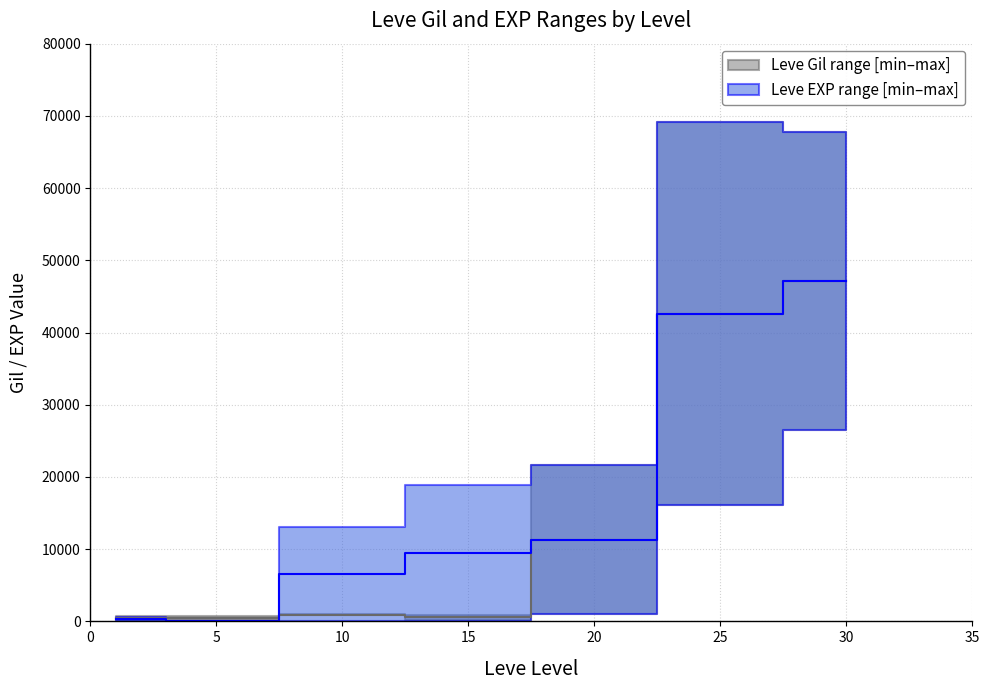

Rank the series at 10 from lowest to highest value.

Leve Gil (upper), Leve EXP (upper)